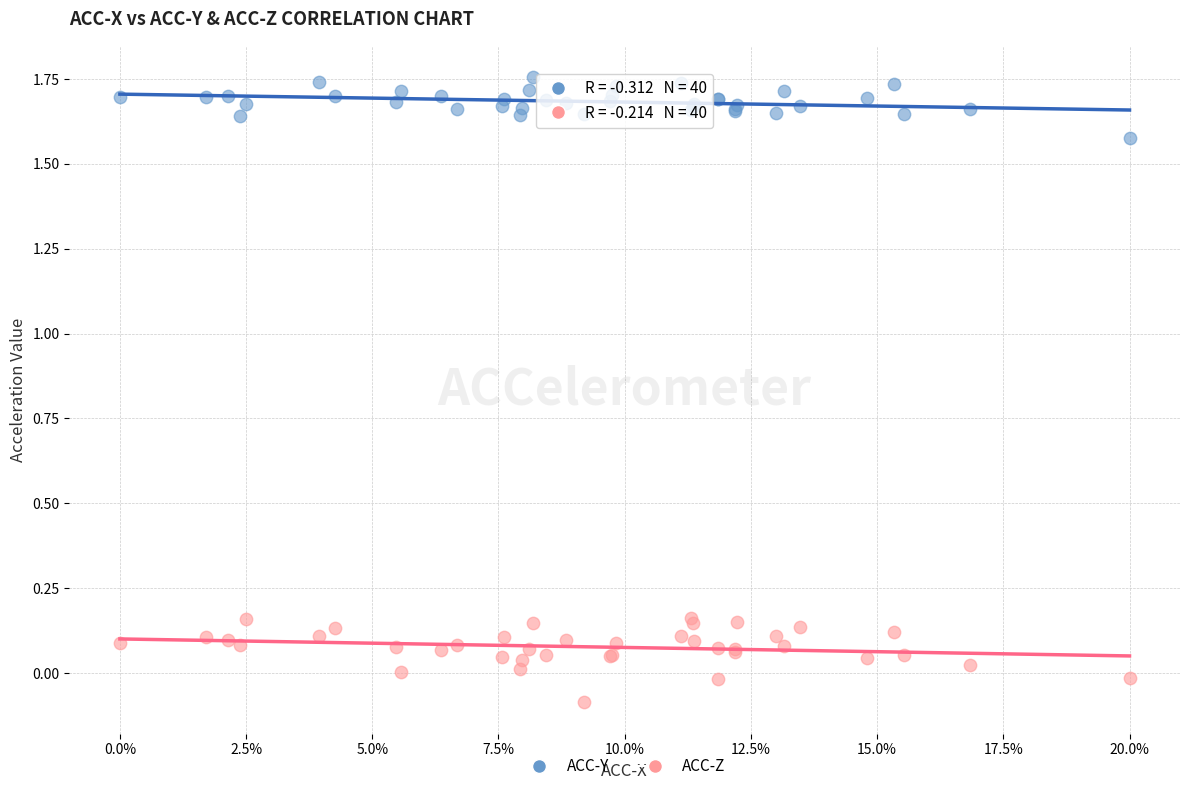

What is the X range (max minus min) for the scatter plot?

20.0